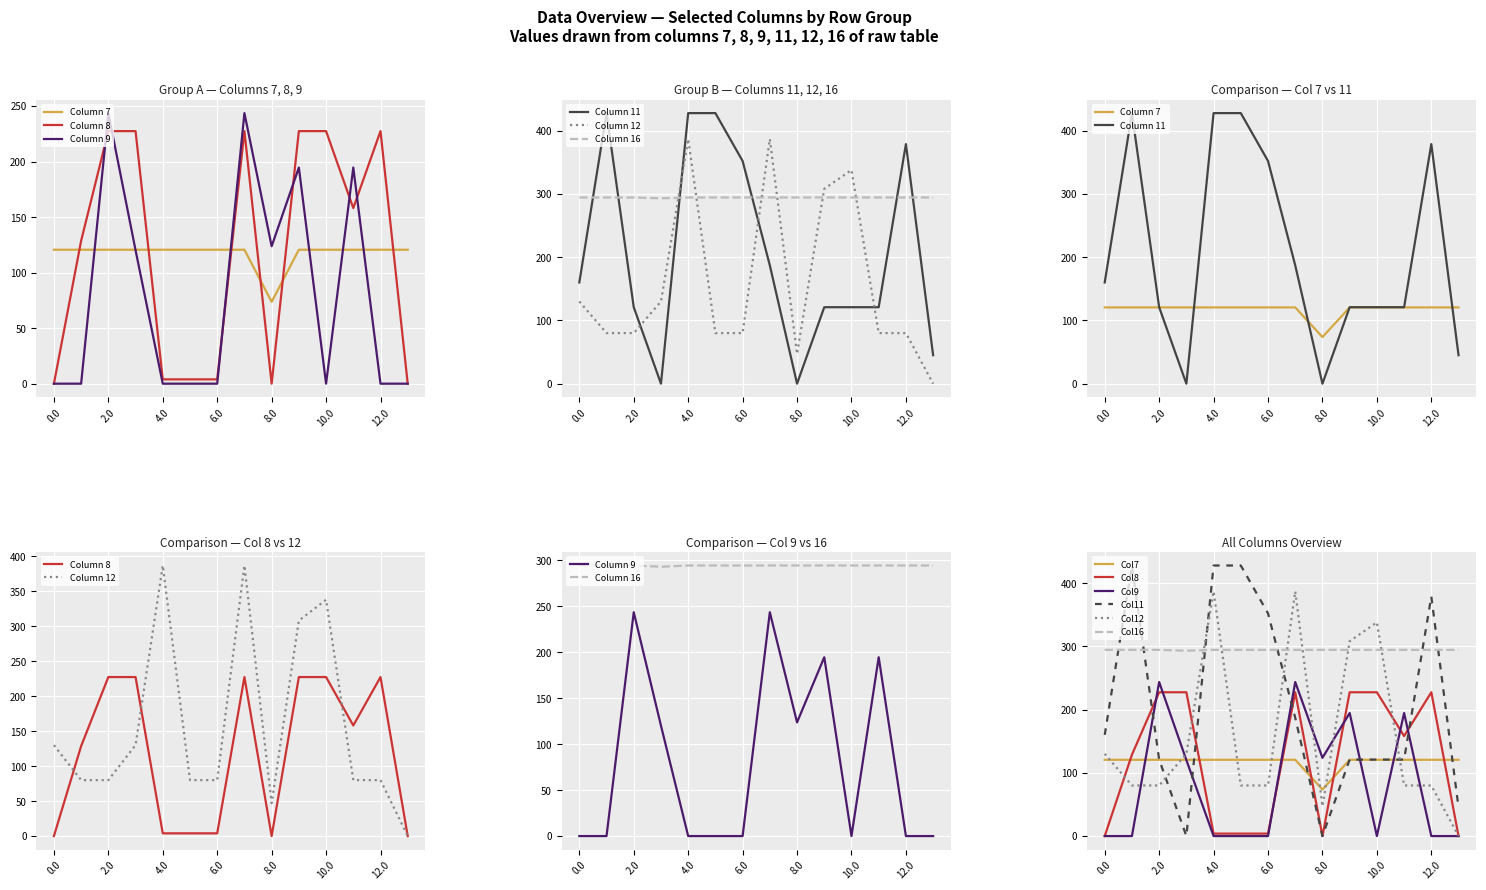

What is the label of the 10th point from the right?

4.0